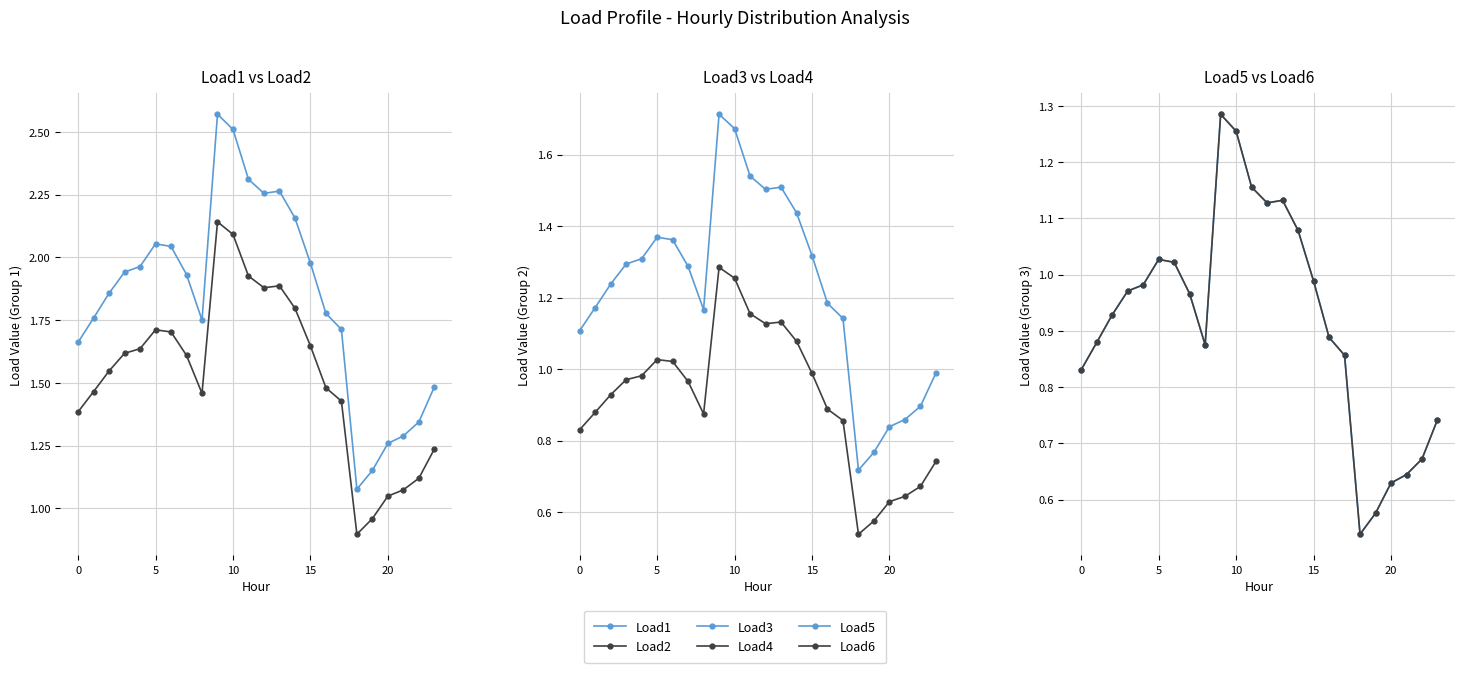

True or false: Load4 and Load1 cross at least once.

False